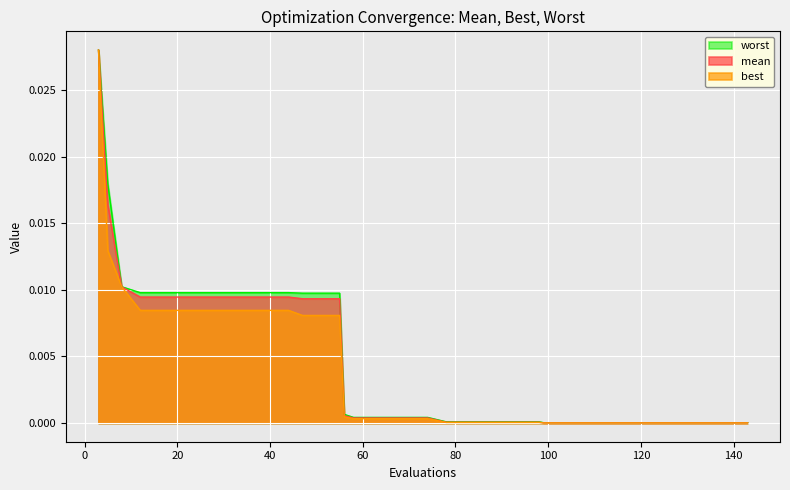

Rank the categories by worst value from highest to lowest.

3, 5, 8, 12, 16, 20, 24, 28, 32, 36, 40, 44, 47, 51, 55, 56, 58, 62, 66, 70, 74, 78, 82, 86, 90, 94, 98, 99, 103, 107, 111, 115, 119, 123, 127, 131, 135, 139, 143